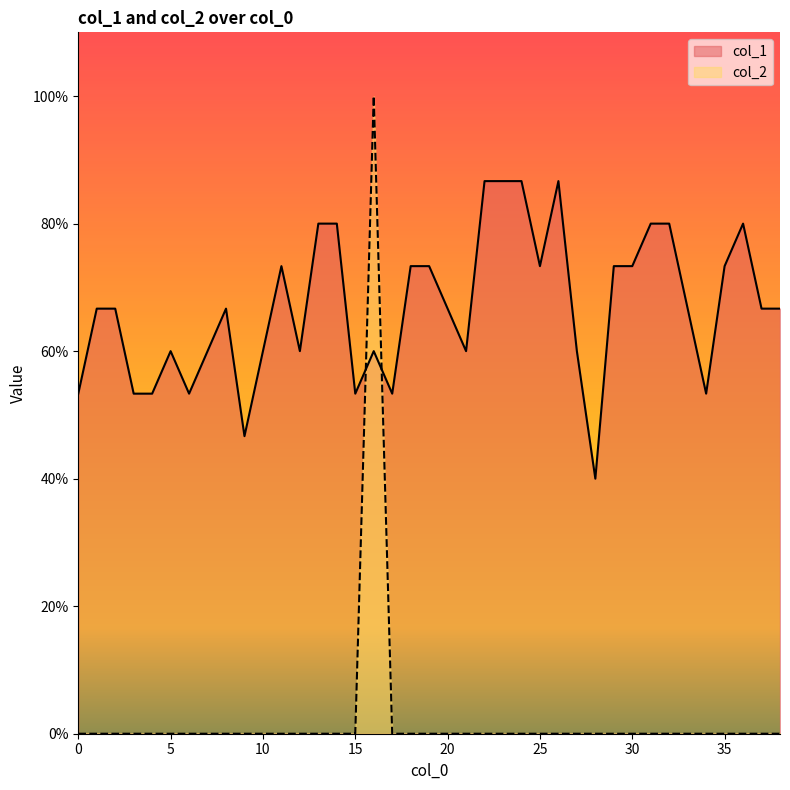

What are all the series names shown in the legend?

col_1, col_2